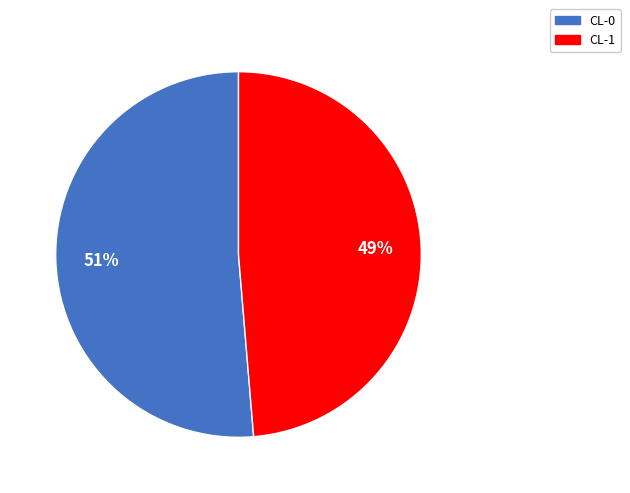

Is there any slice that represents more than half of the pie?

Yes